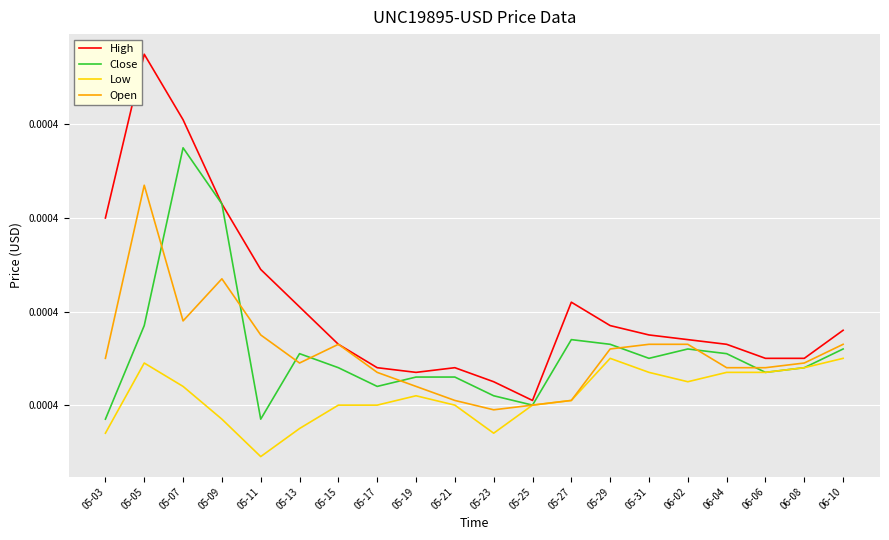

Is it true that Close equals 0.0 at 05-05?

True